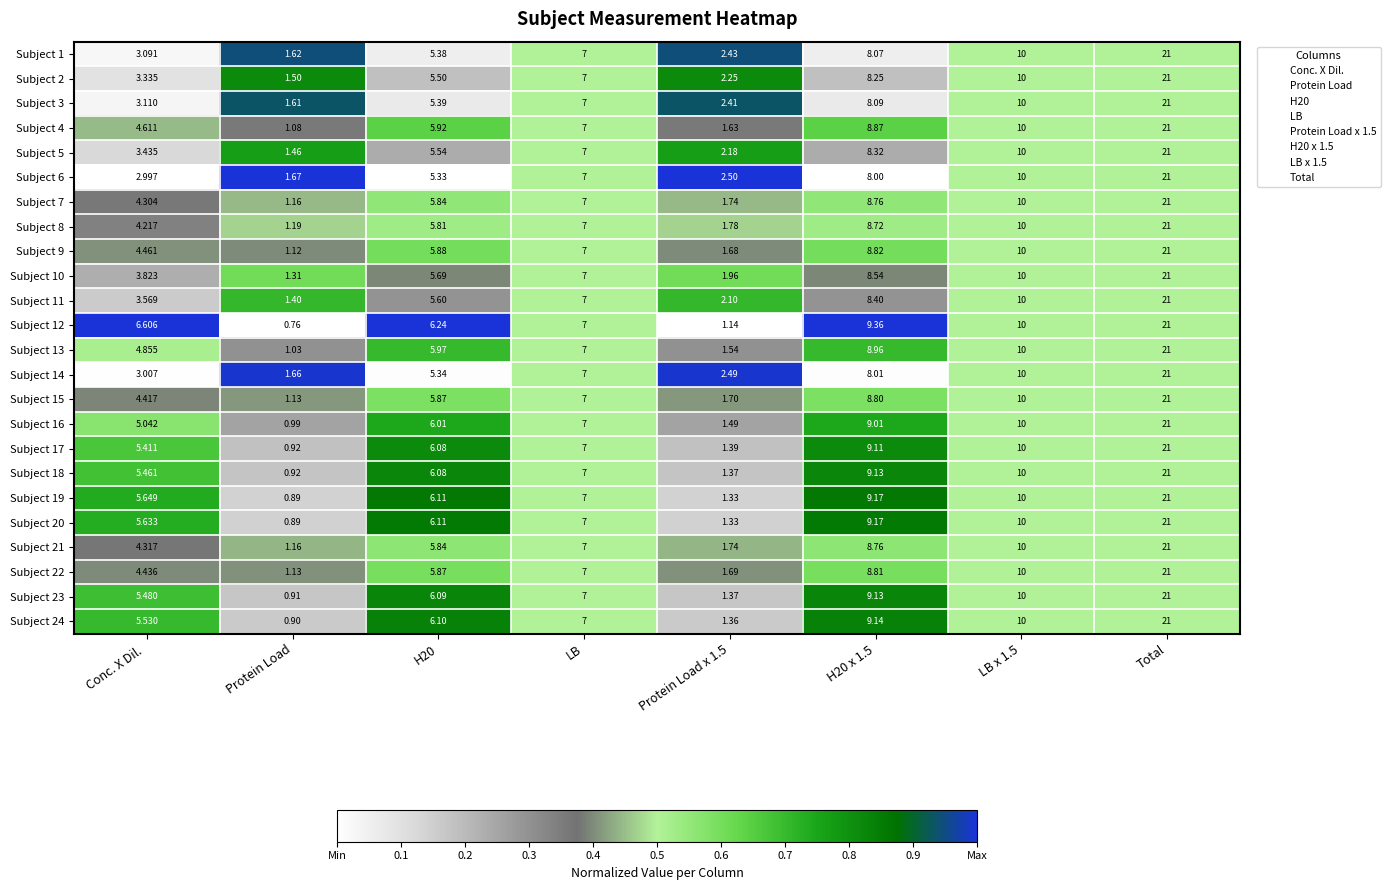

At which label does Subject 20 reach its peak?

Total